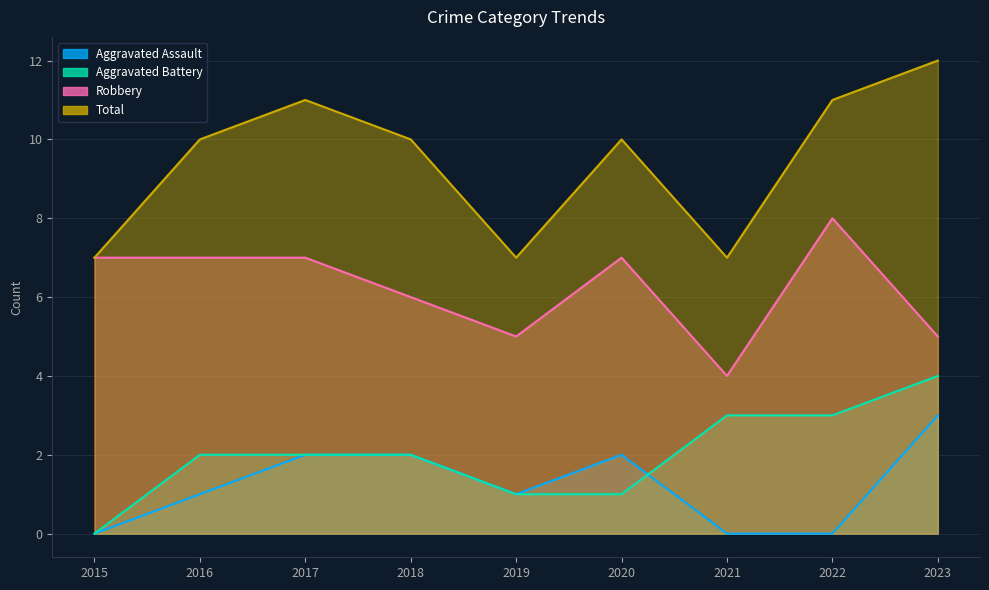

What is the sum of all Aggravated Battery values?

18